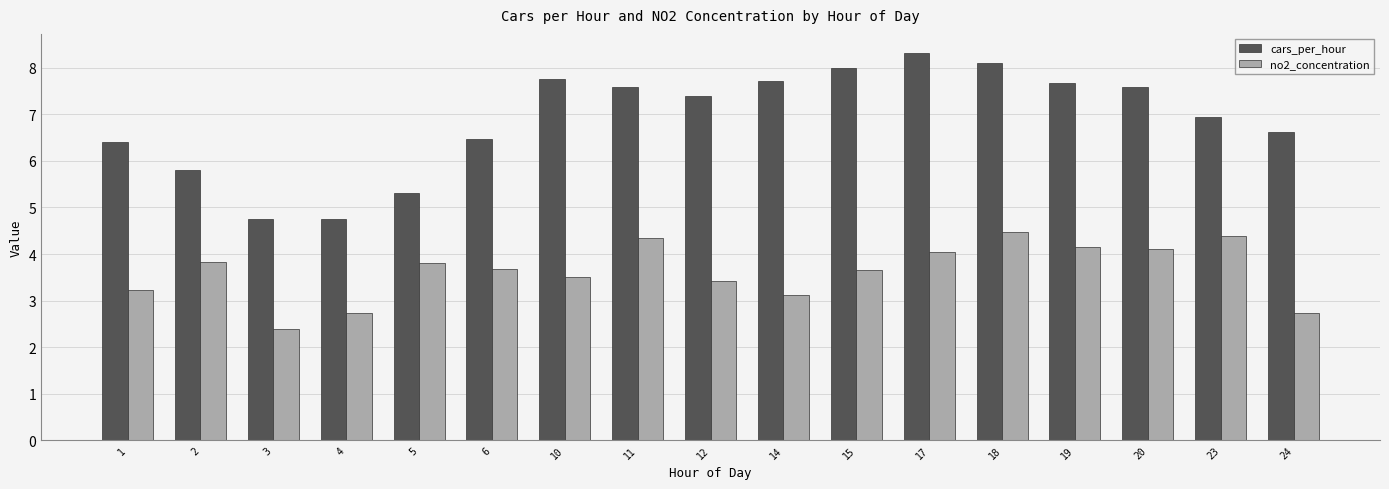

The no2_concentration series shows 3.7 at 6. True or false?

True